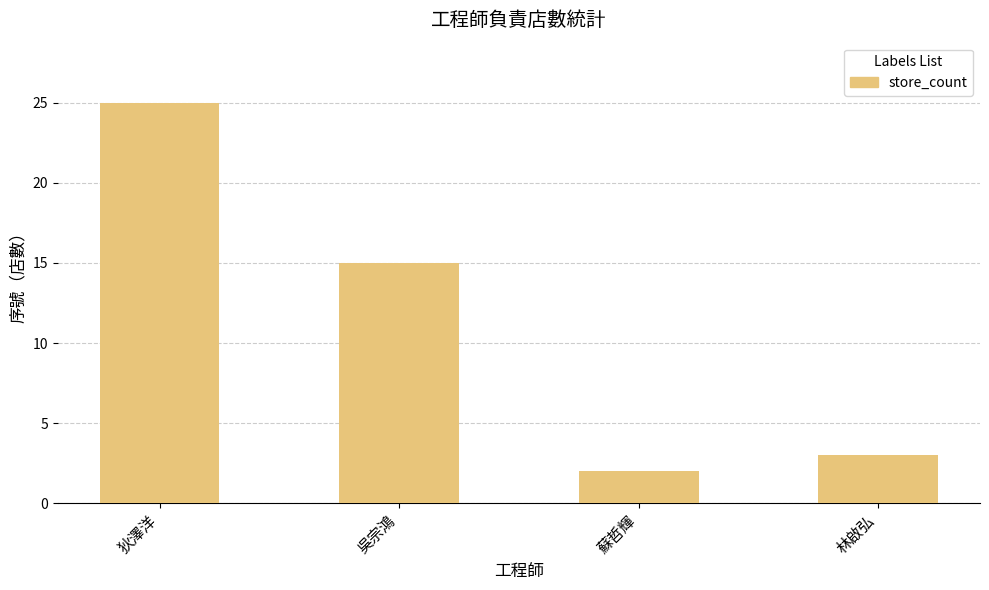

What is the label of the 4th bar from the left?

林啟弘